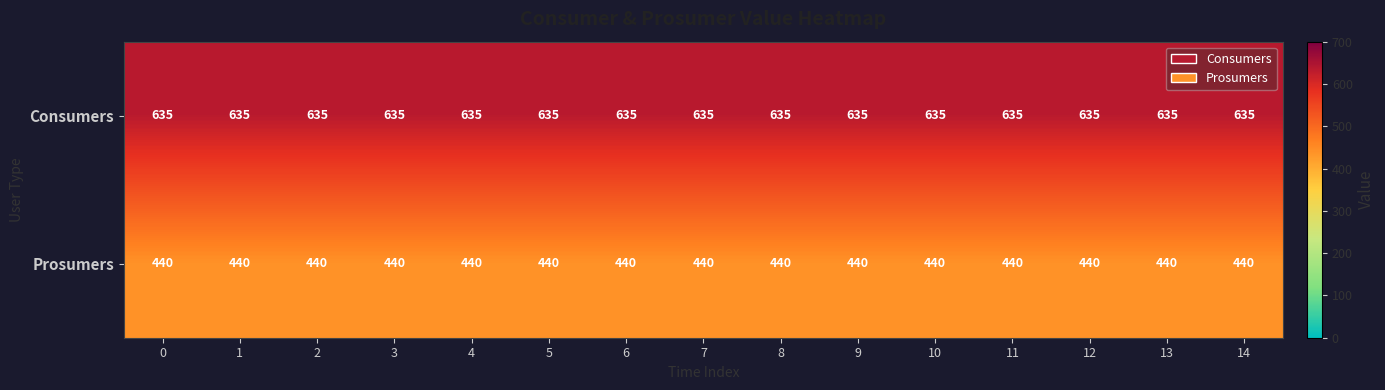

What is the approximate value of Prosumers at 8?

440